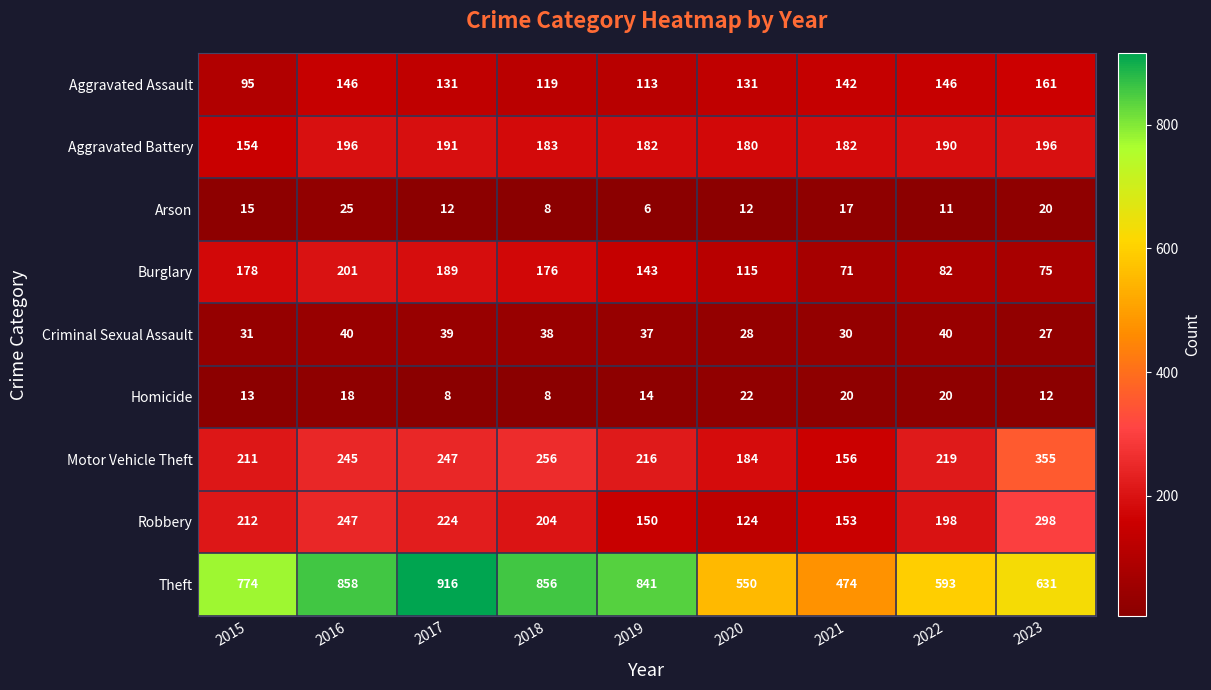

Which category has the lowest value across all series?

2019